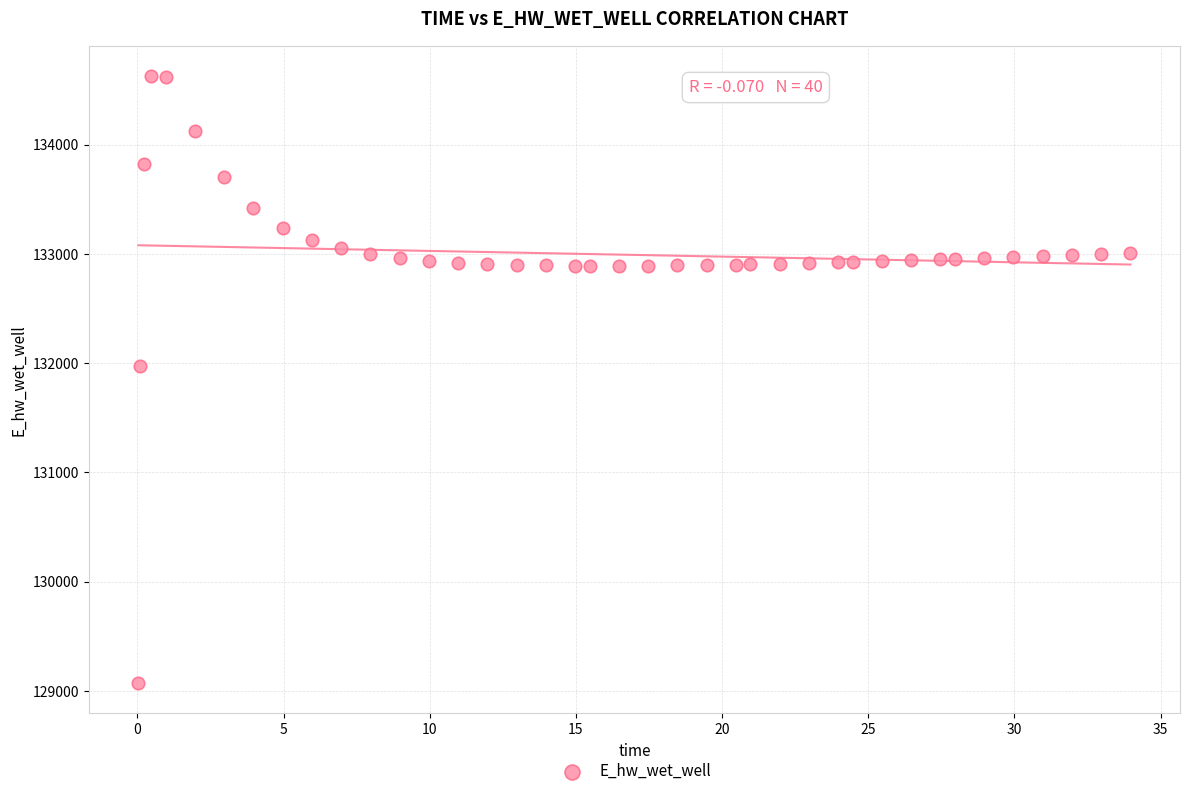

What is the range of Y values (max minus min)?

5557.7